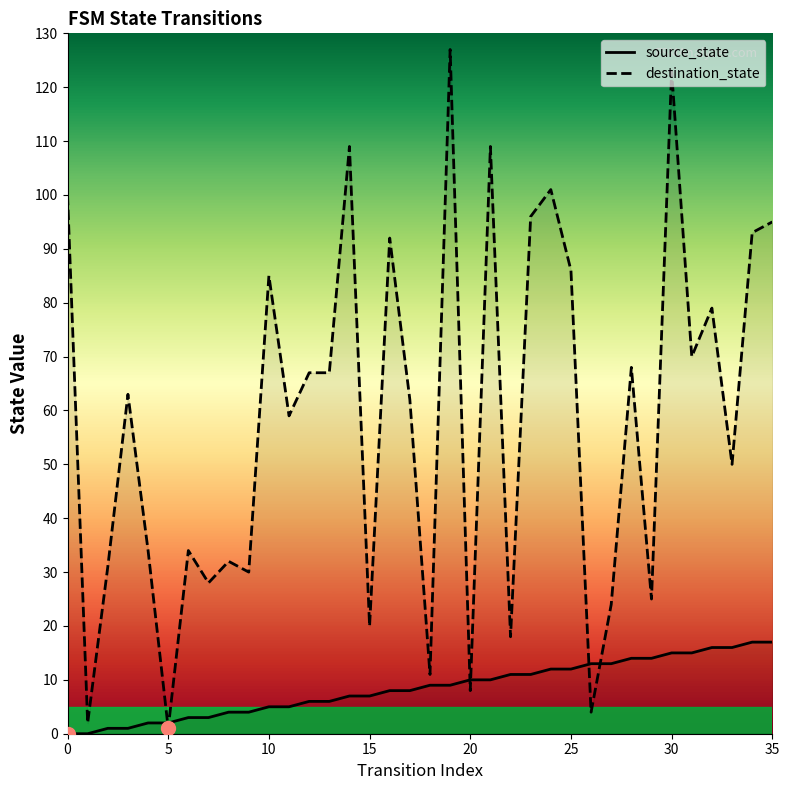

What is the maximum value shown in the chart?

127